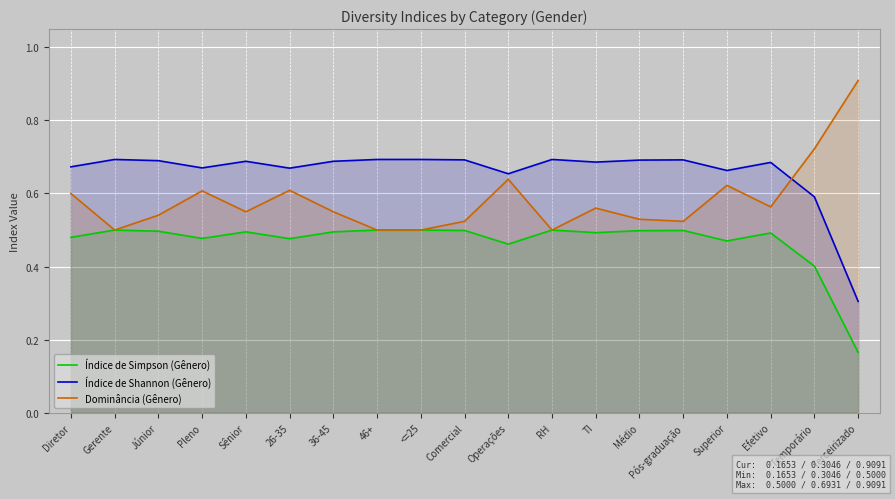

Rank the categories by Dominância (Gênero) value from lowest to highest.

Gerente, 46+, <=25, RH, Comercial, Pós-graduação, Médio, Júnior, Sênior, 36-45, TI, Efetivo, Diretor, Pleno, 26-35, Superior, Operações, Temporário, Terceirizado